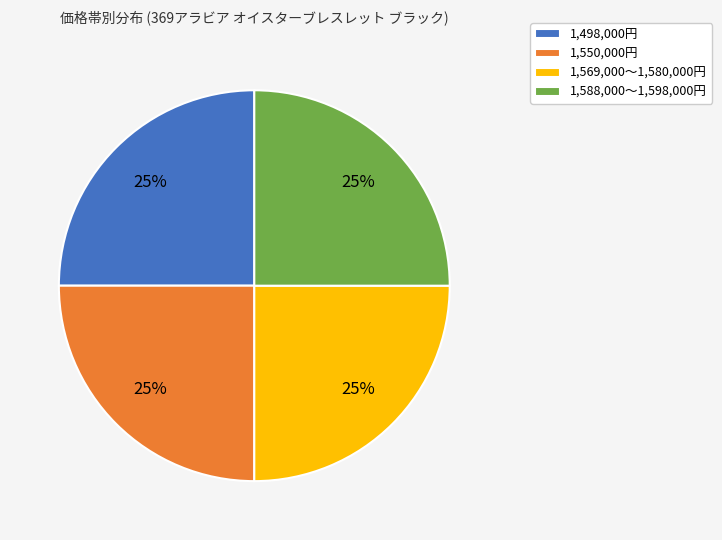

Is it true that 1,588,000〜1,598,000円 is 19% of the pie?

False